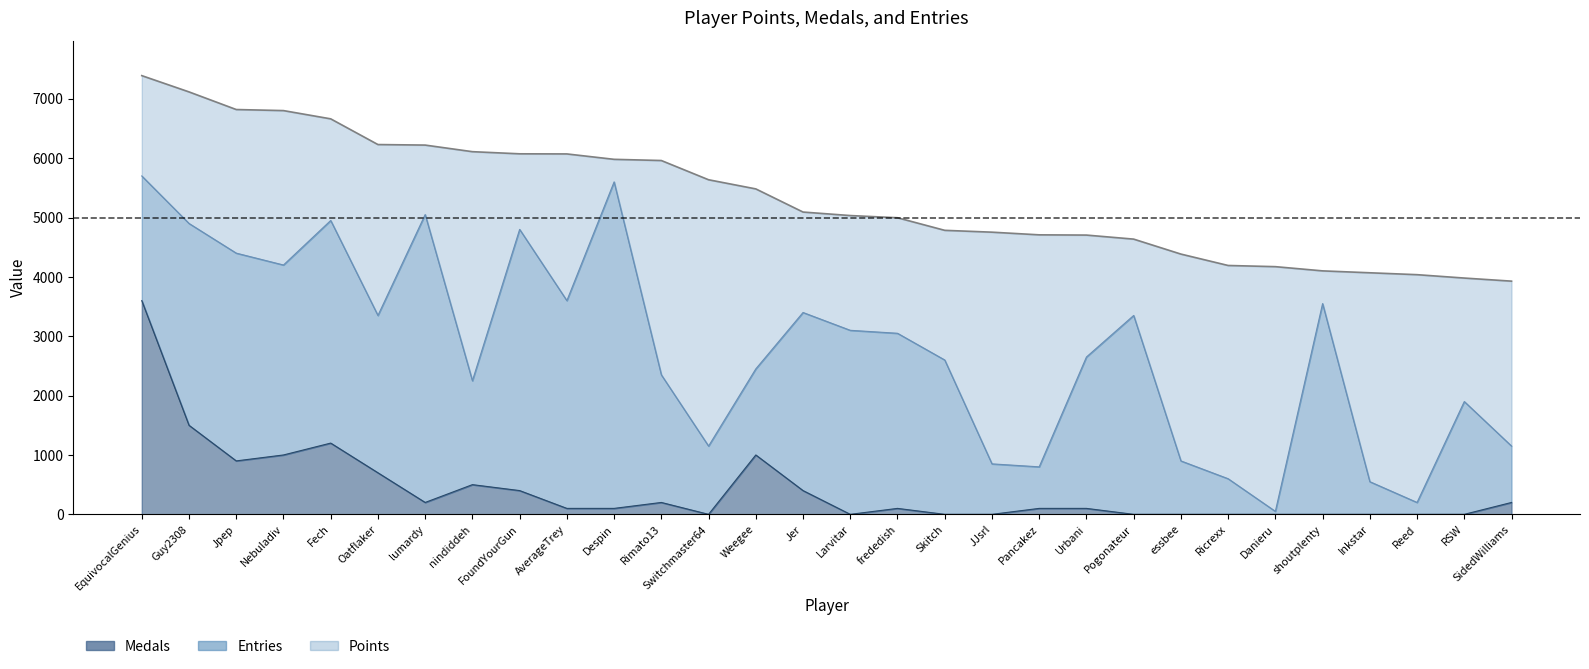

At how many categories does at least one series exceed 3883?

30